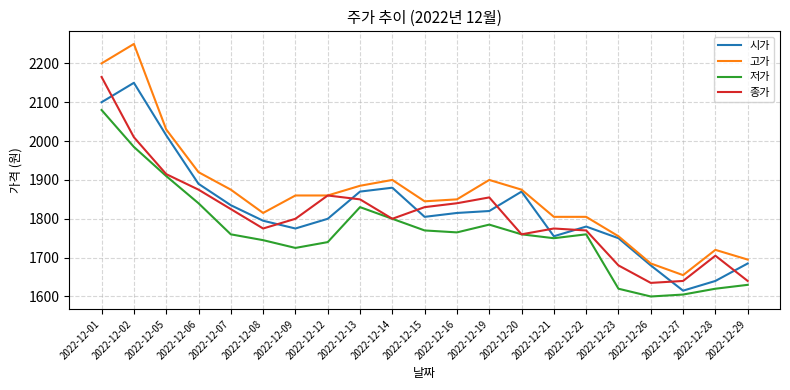

List the series in order of their overall mean, lowest first.

저가, 종가, 시가, 고가